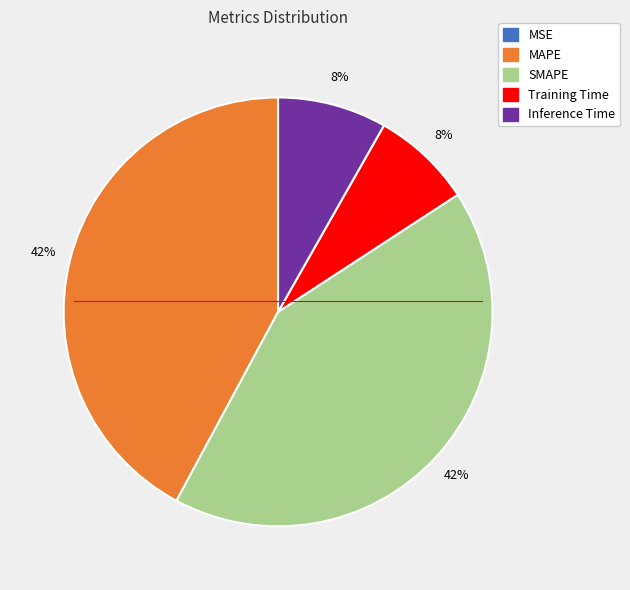

Does Inference Time represent more than half of the total?

No